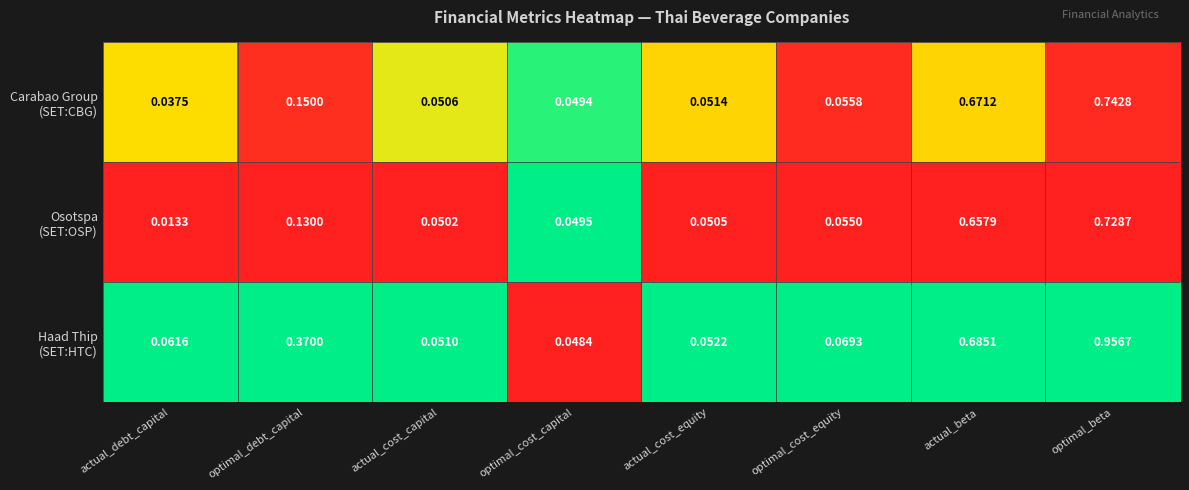

At which category does the chart reach its peak across all series?

optimal_beta